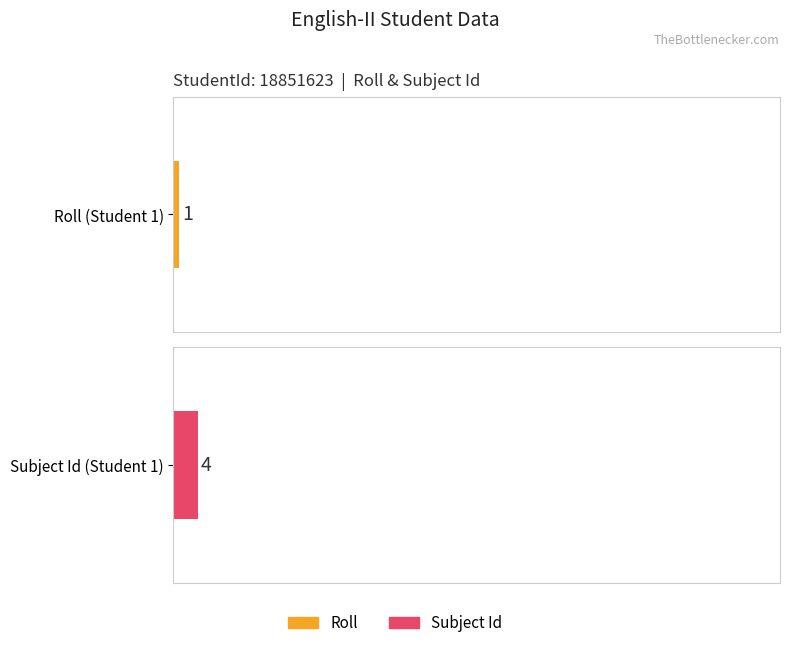

What is the maximum value for Subject Id?

4